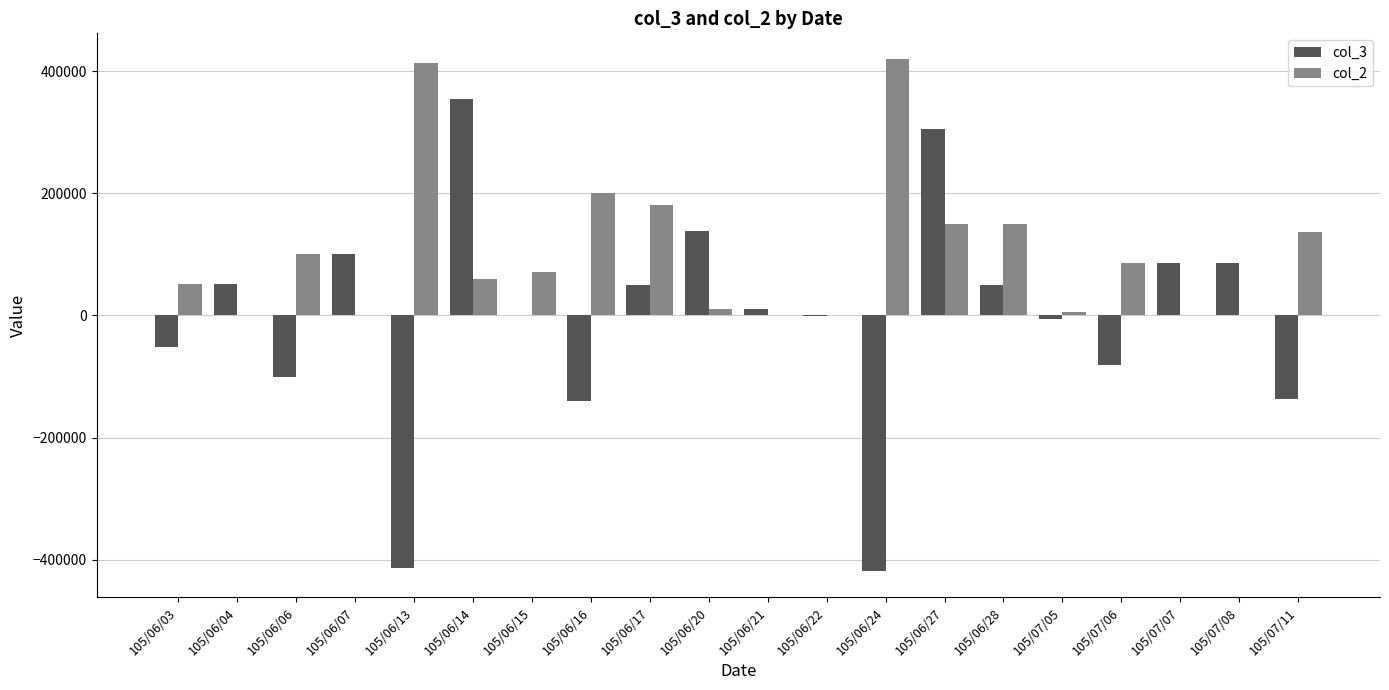

Between 105/06/27 and 105/07/06, which series saw the biggest shift?

col_3